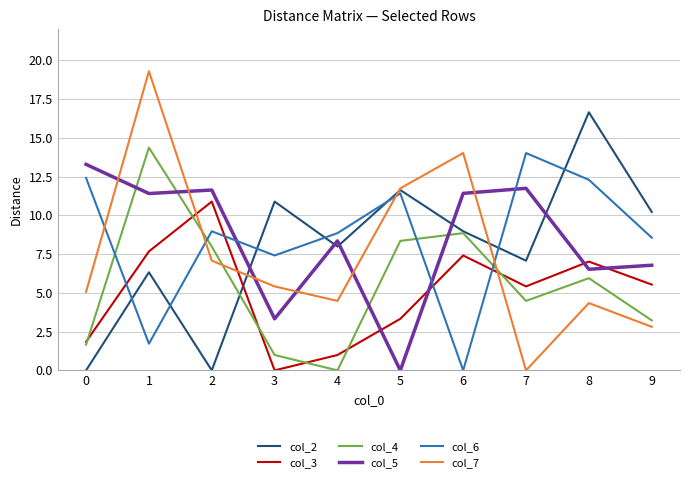

Which series changed the most between 8 and 9?

col_2